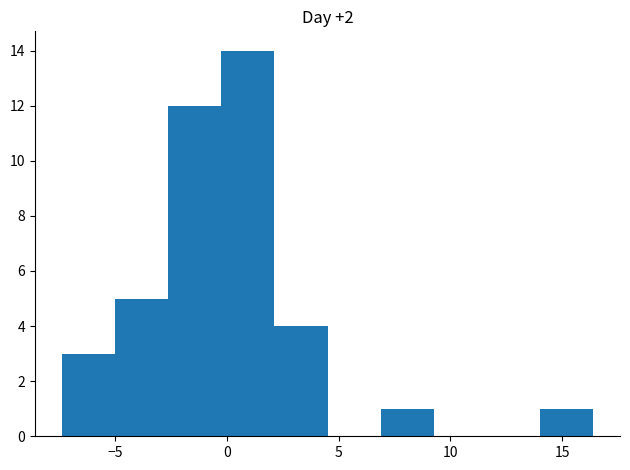

Which range on the x-axis has the tallest bar?

0.0 to 2.0